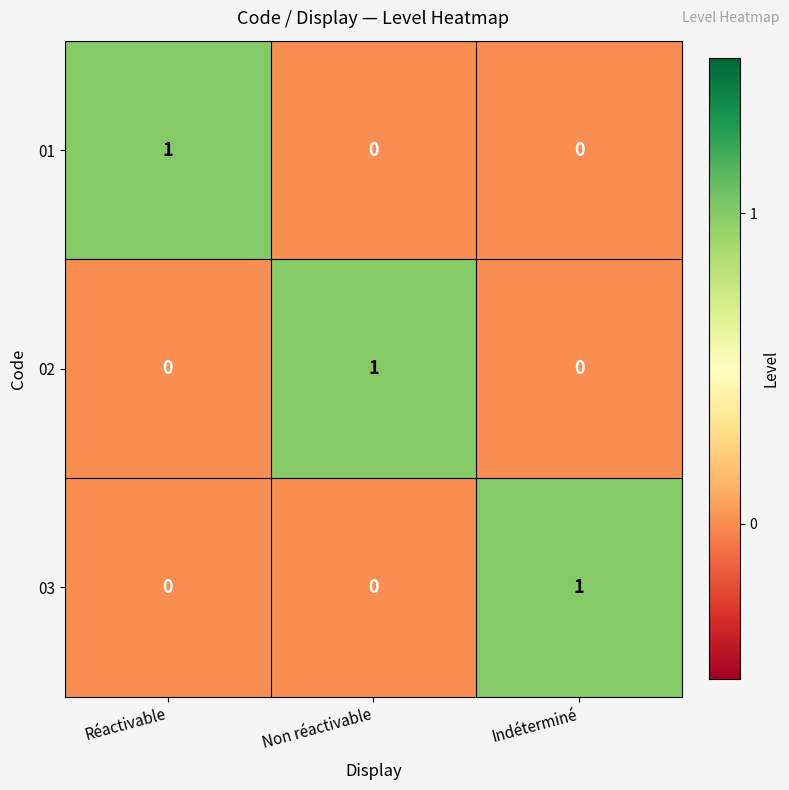

What is the total value across all series at Indéterminé?

1